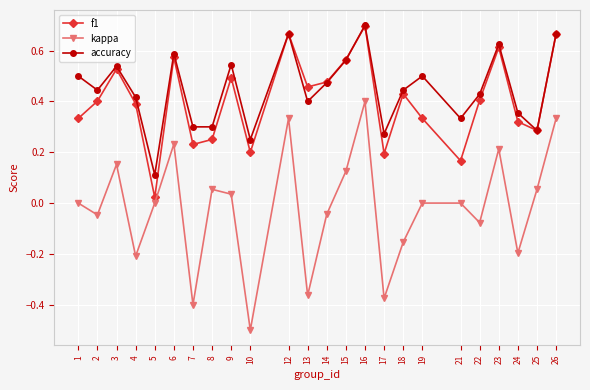

Rank the series at 10 from lowest to highest value.

kappa, f1, accuracy